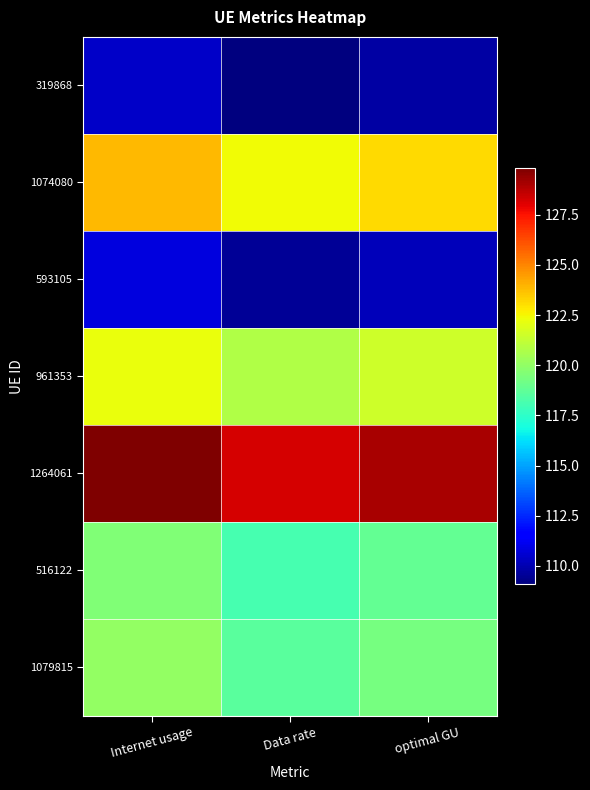

Which label corresponds to the smallest value in the chart?

Data rate